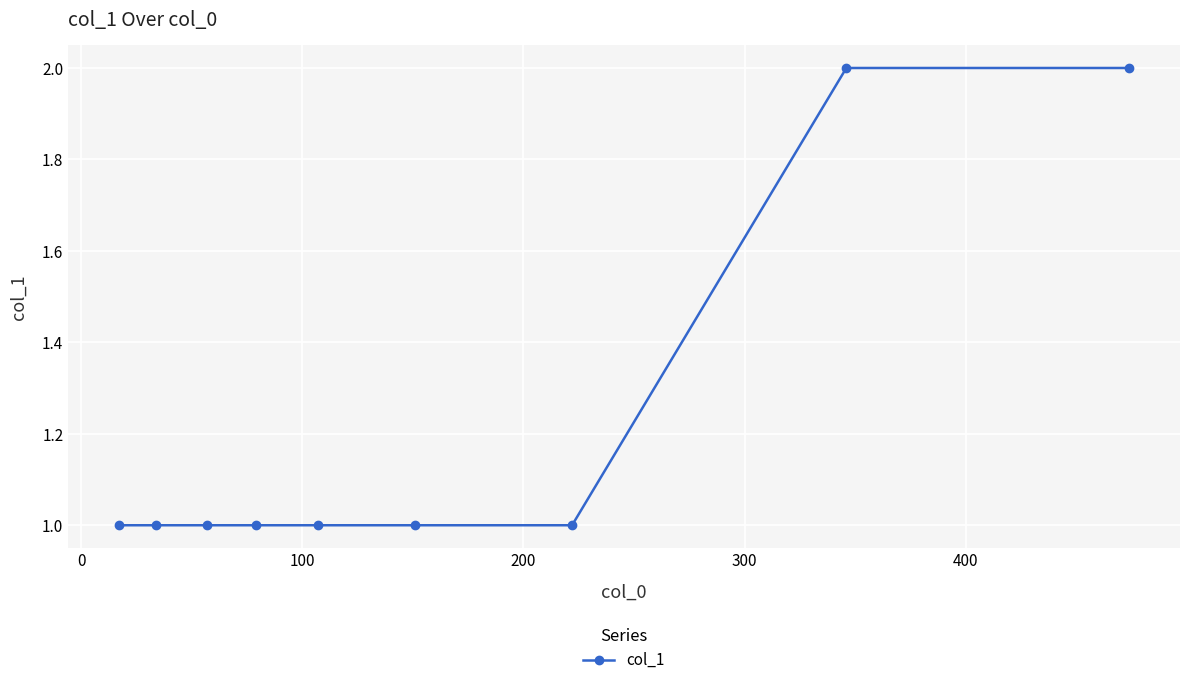

What is the sum of all values?

11